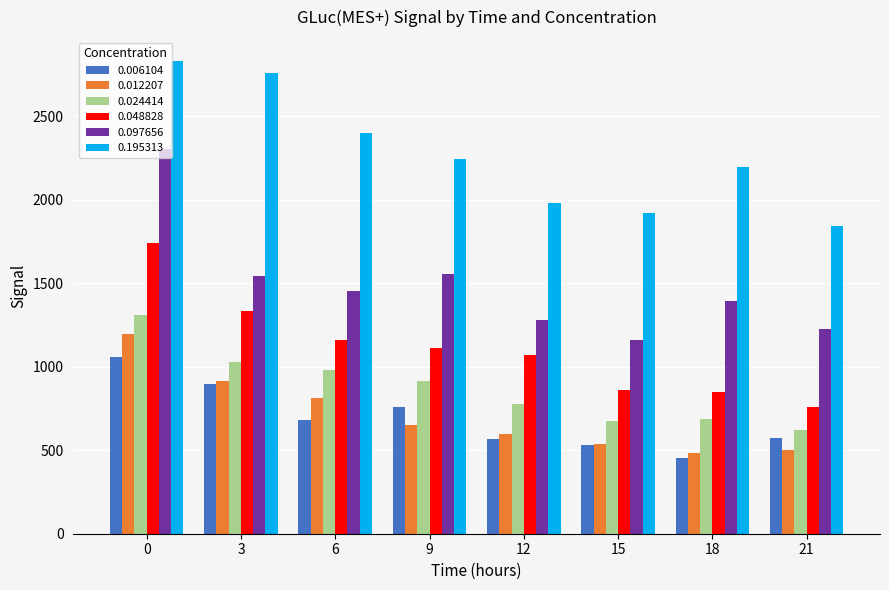

What is the approximate value of 0.006104 at 6, to the nearest 50?

700